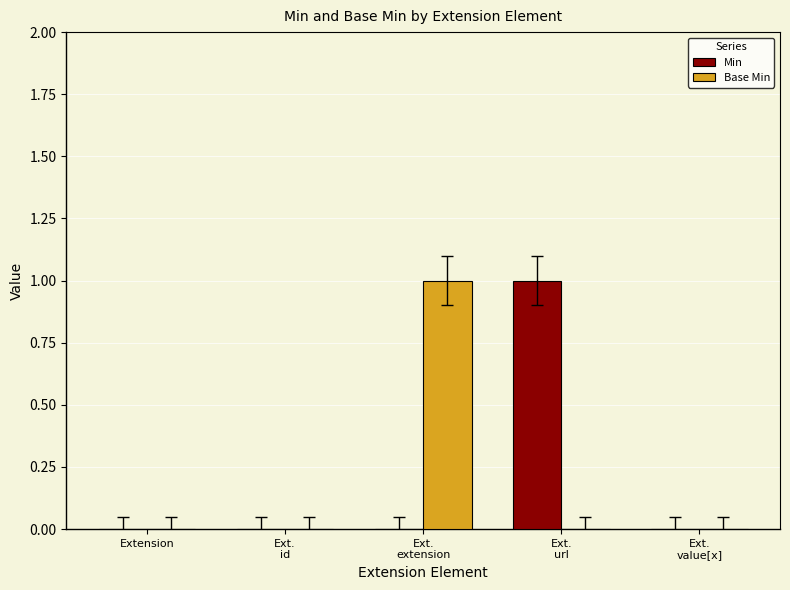

Is it true that Base Min equals 0 at Extension?

True